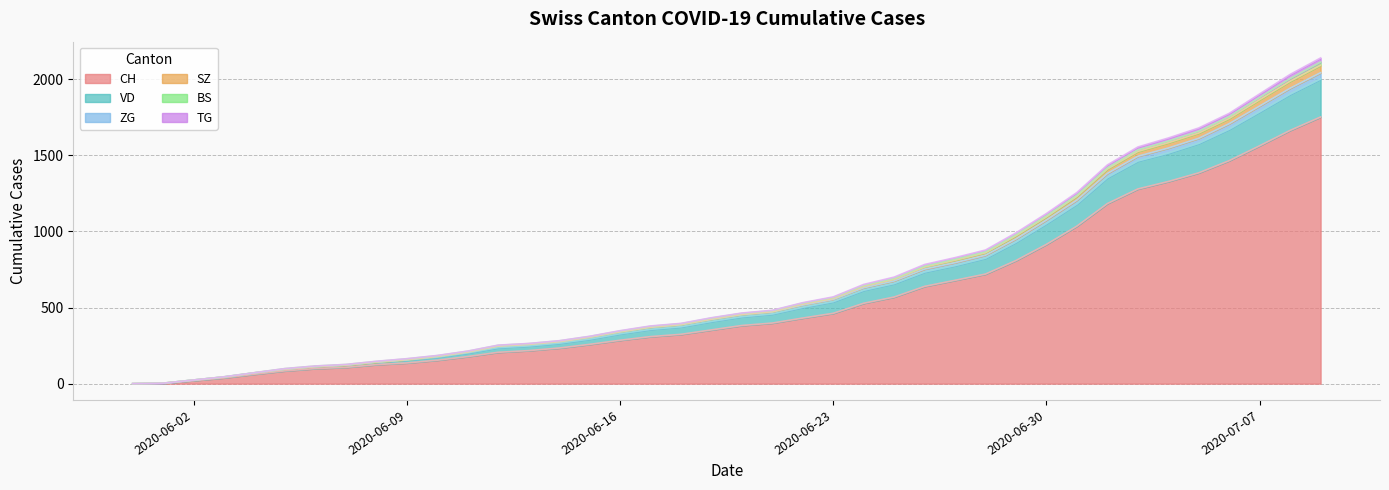

What is the highest value of the CH series?

1752